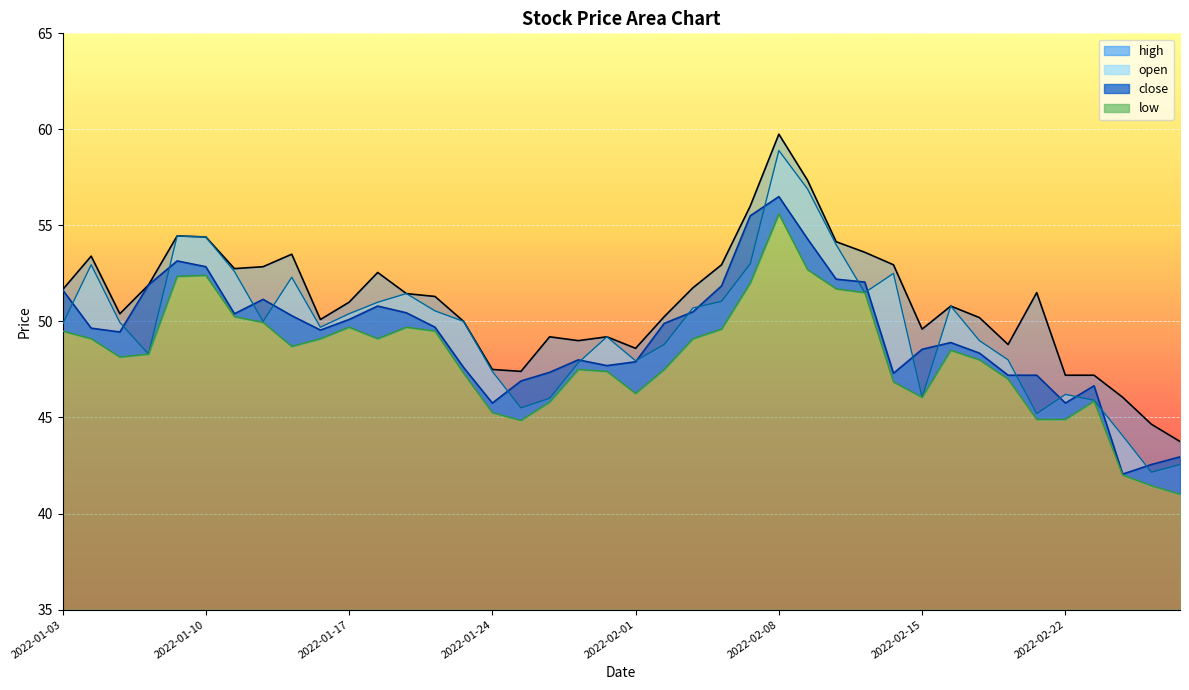

Reading left to right, list all the values displayed in this chart.

close: 2022-01-03=51.6	2022-01-04=49.6	2022-01-05=49.5	2022-01-06=51.9	2022-01-07=53.1	2022-01-10=52.9	2022-01-11=50.4	2022-01-12=51.1	2022-01-13=50.3	2022-01-14=49.5	2022-01-17=50.1	2022-01-18=50.8	2022-01-19=50.5	2022-01-20=49.7	2022-01-21=47.6	2022-01-24=45.8	2022-01-25=46.9	2022-01-27=47.4	2022-01-28=48.0	2022-01-31=47.7	2022-02-01=47.9	2022-02-02=49.9	2022-02-03=50.5	2022-02-04=51.9	2022-02-07=55.5	2022-02-08=56.5	2022-02-09=54.3	2022-02-10=52.2	2022-02-11=52.0	2022-02-14=47.3	2022-02-15=48.5	2022-02-16=48.9	2022-02-17=48.4	2022-02-18=47.2	2022-02-21=47.2	2022-02-22=45.8	2022-02-23=46.6	2022-02-24=42.0	2022-02-25=42.5	2022-02-28=43.0
open: 2022-01-03=49.9	2022-01-04=53.0	2022-01-05=50.0	2022-01-06=48.3	2022-01-07=54.5	2022-01-10=54.4	2022-01-11=52.6	2022-01-12=50.0	2022-01-13=52.3	2022-01-14=49.7	2022-01-17=50.4	2022-01-18=51.0	2022-01-19=51.5	2022-01-20=50.5	2022-01-21=50.0	2022-01-24=47.4	2022-01-25=45.5	2022-01-27=46.0	2022-01-28=47.9	2022-01-31=49.2	2022-02-01=48.0	2022-02-02=48.8	2022-02-03=50.7	2022-02-04=51.0	2022-02-07=53.0	2022-02-08=58.9	2022-02-09=56.9	2022-02-10=54.0	2022-02-11=51.5	2022-02-14=52.5	2022-02-15=46.0	2022-02-16=50.8	2022-02-17=49.0	2022-02-18=48.0	2022-02-21=45.2	2022-02-22=46.2	2022-02-23=45.9	2022-02-24=44.0	2022-02-25=42.1	2022-02-28=42.5
high: 2022-01-03=51.6	2022-01-04=53.4	2022-01-05=50.4	2022-01-06=51.9	2022-01-07=54.5	2022-01-10=54.4	2022-01-11=52.8	2022-01-12=52.9	2022-01-13=53.5	2022-01-14=50.1	2022-01-17=51.0	2022-01-18=52.5	2022-01-19=51.5	2022-01-20=51.3	2022-01-21=50.0	2022-01-24=47.5	2022-01-25=47.4	2022-01-27=49.2	2022-01-28=49.0	2022-01-31=49.2	2022-02-01=48.6	2022-02-02=50.2	2022-02-03=51.8	2022-02-04=53.0	2022-02-07=56.0	2022-02-08=59.8	2022-02-09=57.4	2022-02-10=54.1	2022-02-11=53.6	2022-02-14=53.0	2022-02-15=49.6	2022-02-16=50.8	2022-02-17=50.2	2022-02-18=48.8	2022-02-21=51.5	2022-02-22=47.2	2022-02-23=47.2	2022-02-24=46.0	2022-02-25=44.6	2022-02-28=43.8
low: 2022-01-03=49.5	2022-01-04=49.1	2022-01-05=48.1	2022-01-06=48.3	2022-01-07=52.4	2022-01-10=52.4	2022-01-11=50.2	2022-01-12=50.0	2022-01-13=48.7	2022-01-14=49.1	2022-01-17=49.7	2022-01-18=49.1	2022-01-19=49.7	2022-01-20=49.5	2022-01-21=47.3	2022-01-24=45.2	2022-01-25=44.9	2022-01-27=45.8	2022-01-28=47.5	2022-01-31=47.4	2022-02-01=46.2	2022-02-02=47.5	2022-02-03=49.1	2022-02-04=49.6	2022-02-07=52.0	2022-02-08=55.6	2022-02-09=52.7	2022-02-10=51.7	2022-02-11=51.5	2022-02-14=46.9	2022-02-15=46.0	2022-02-16=48.5	2022-02-17=48.0	2022-02-18=47.0	2022-02-21=44.9	2022-02-22=44.9	2022-02-23=45.9	2022-02-24=42.0	2022-02-25=41.5	2022-02-28=41.0